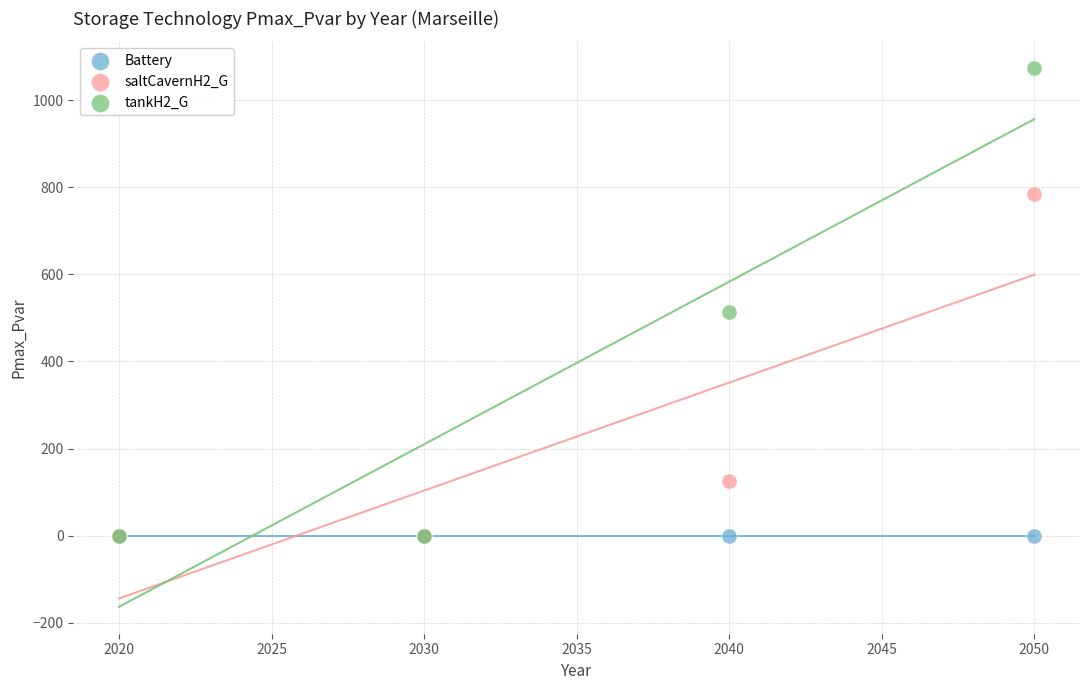

Across all series, what Y value is closest to 536?

512.8